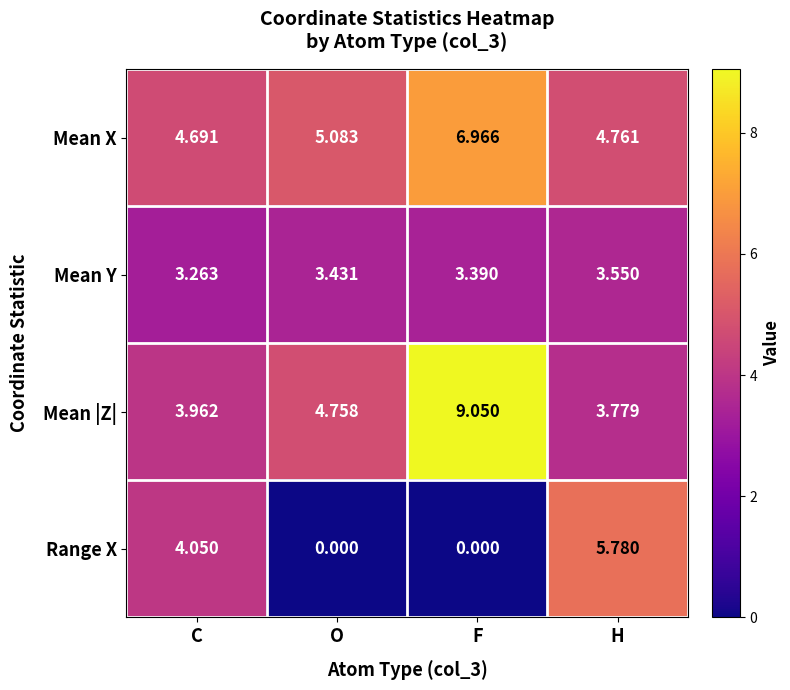

Which category has the lowest value in the Mean |Z| series?

H